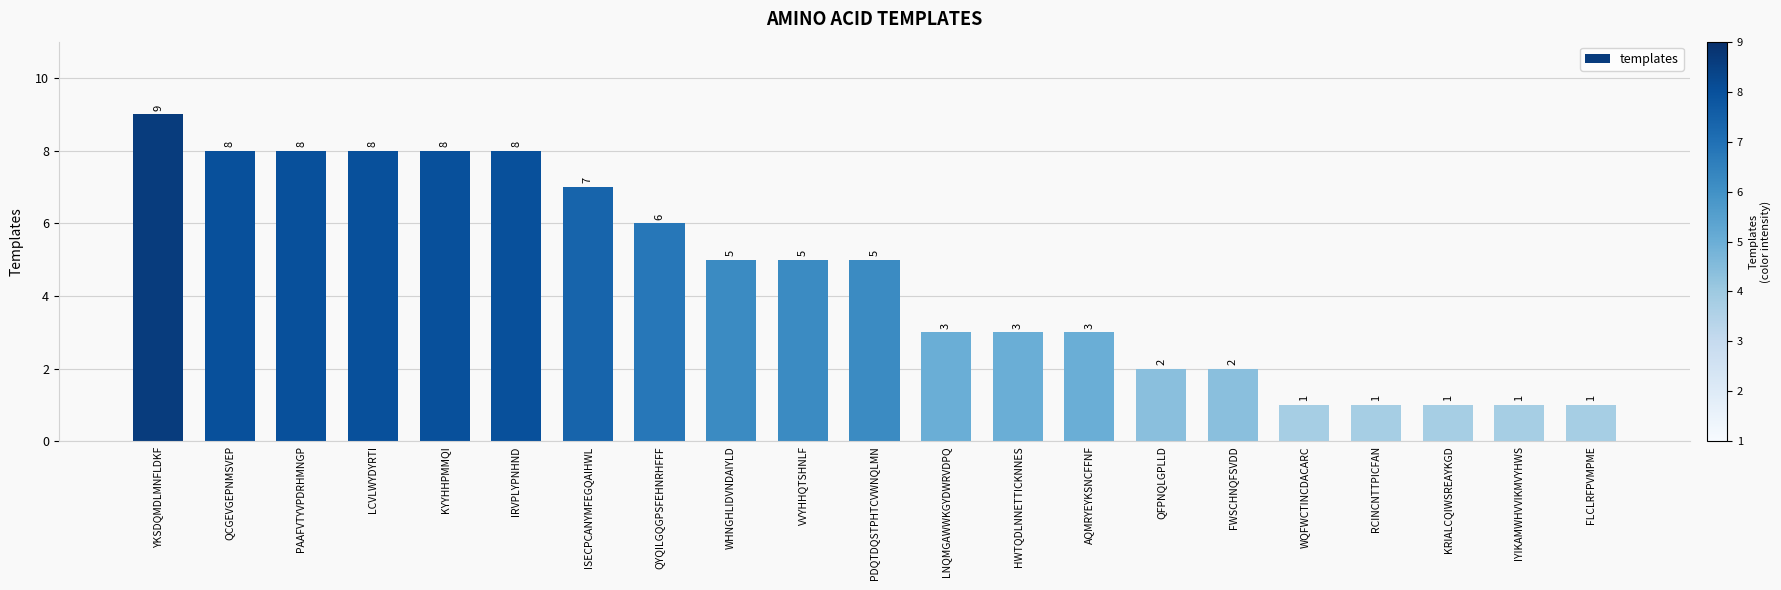

What is the label of the 10th bar from the right?

LNQMGAWWKGYDWRVDPQ